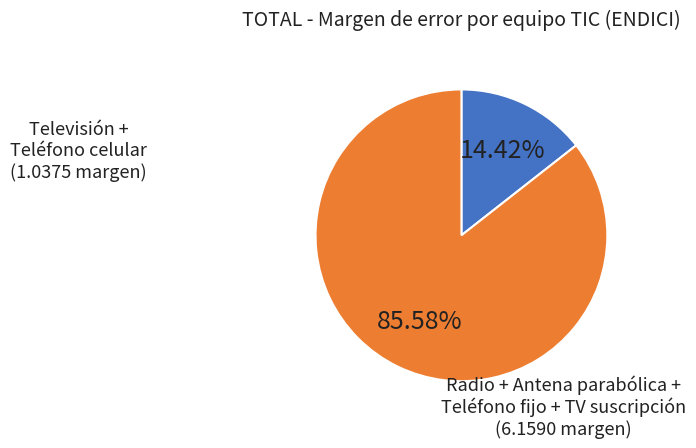

Is there a majority slice in this chart?

Yes